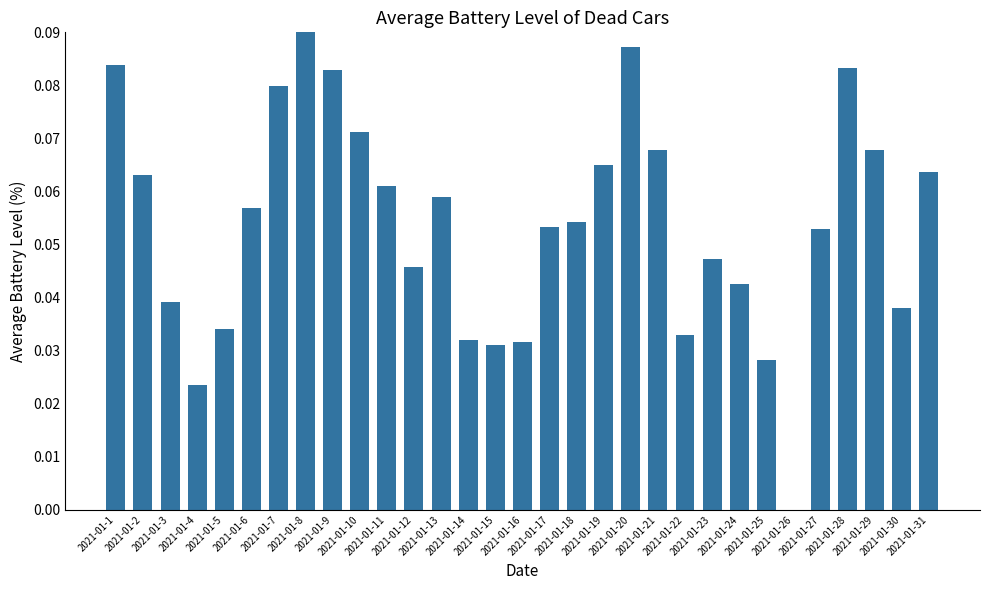

How many series are shown in this chart?

1